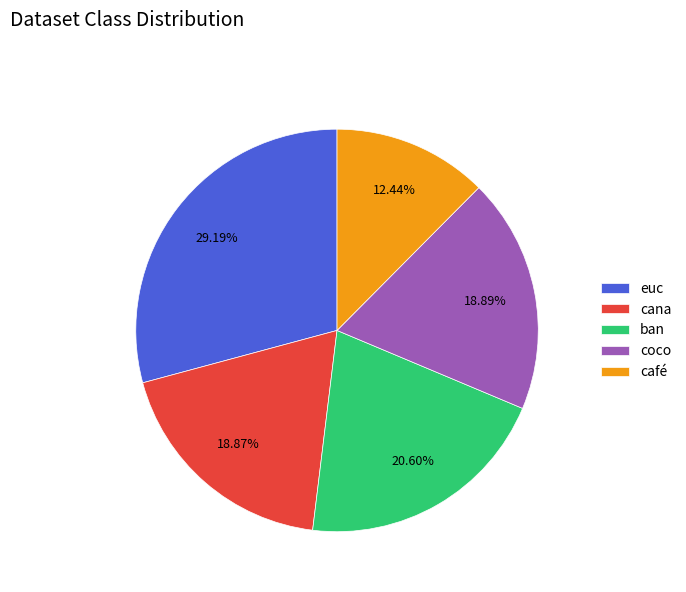

Is it true that euc is 29% of the pie?

True